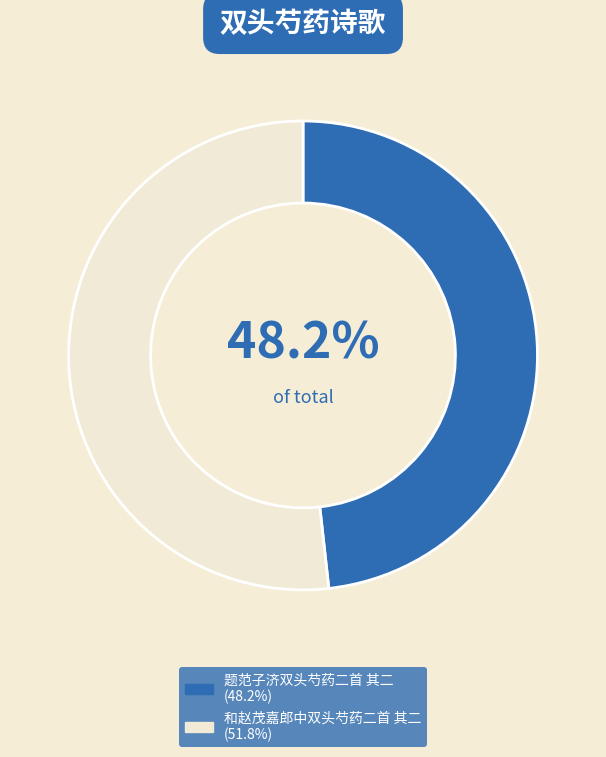

To the nearest percent, what portion does 题范子济双头芍药二首 其二 represent?

48%